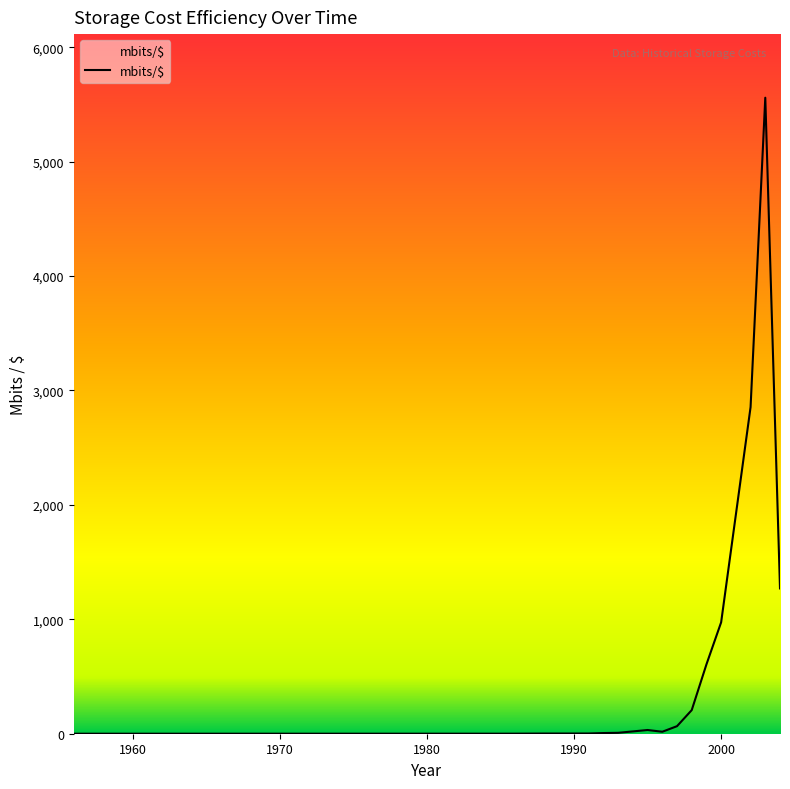

What is the difference between the maximum and minimum values?

5558.4